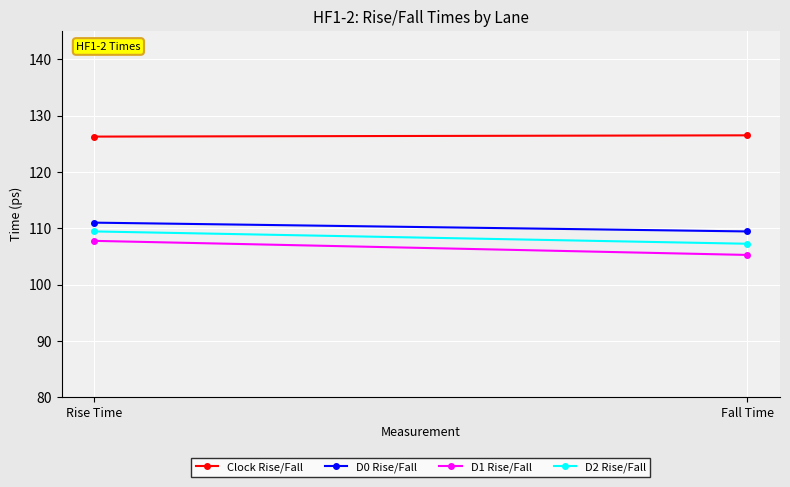

What position from the left is Fall Time?

2